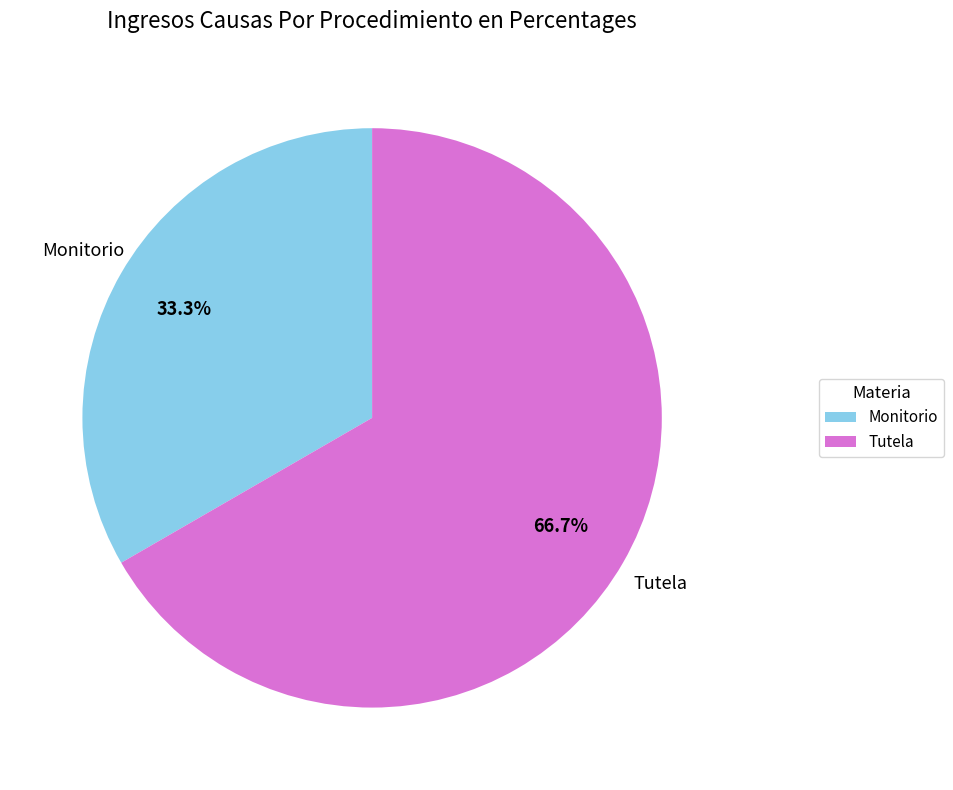

What is the majority slice?

Tutela